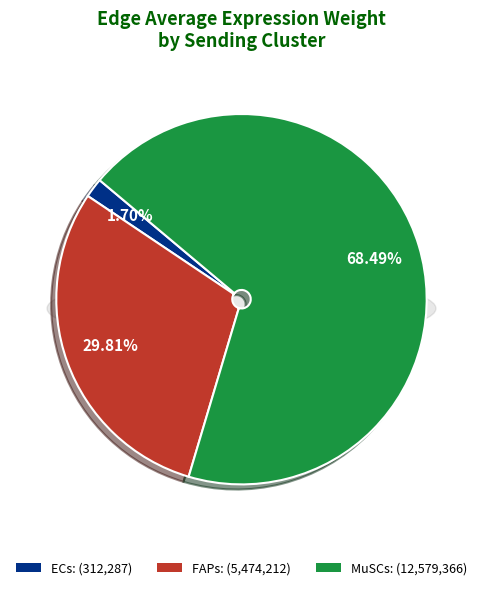

Rank the categories by value from lowest to highest.

ECs, FAPs, MuSCs